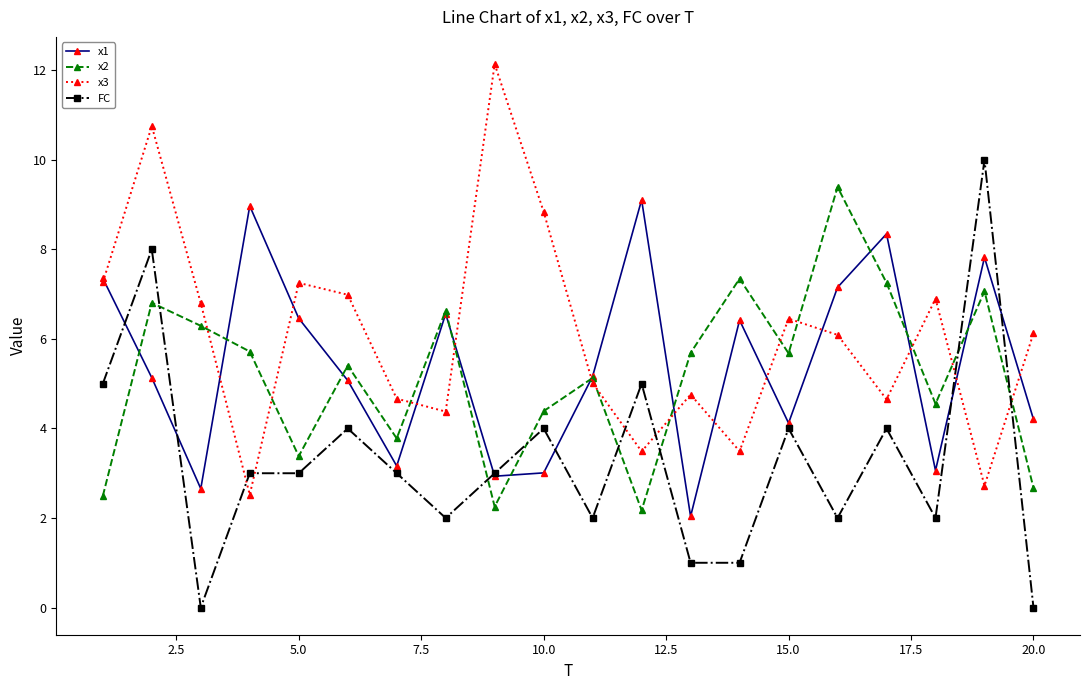

What is the greatest value displayed?

12.1